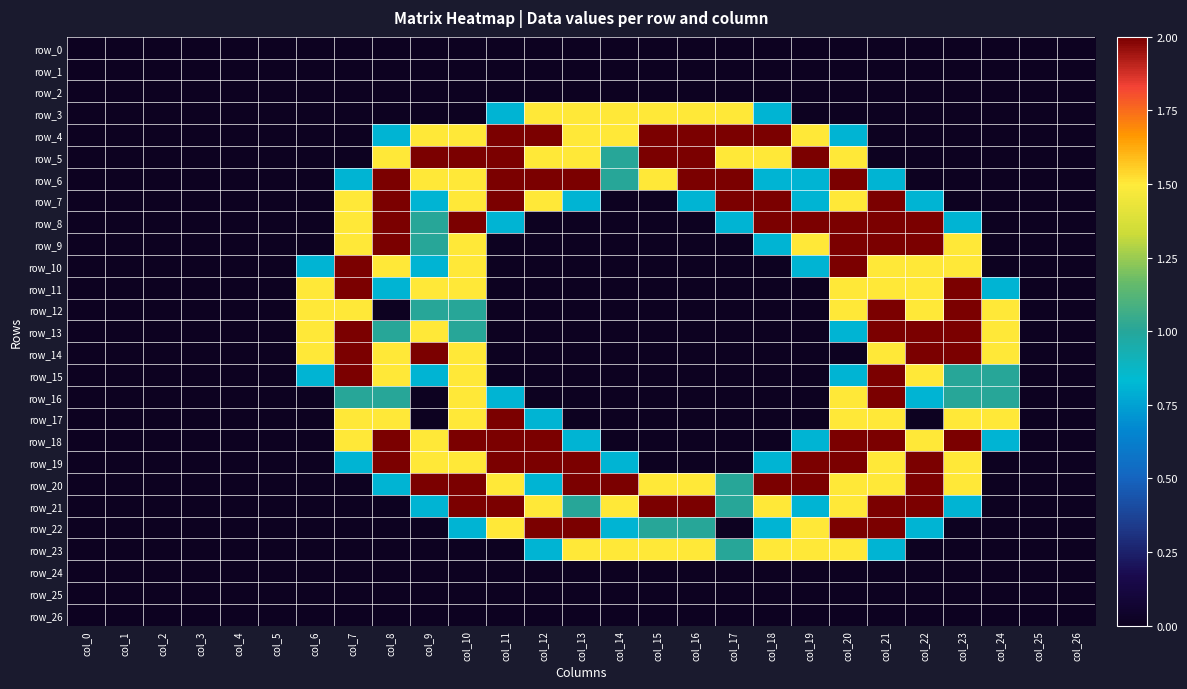

Reading left to right, list all the values displayed in this chart.

row_0: col_0=0.0	col_1=0.0	col_2=0.0	col_3=0.0	col_4=0.0	col_5=0.0	col_6=0.0	col_7=0.0	col_8=0.0	col_9=0.0	col_10=0.0	col_11=0.0	col_12=0.0	col_13=0.0	col_14=0.0	col_15=0.0	col_16=0.0	col_17=0.0	col_18=0.0	col_19=0.0	col_20=0.0	col_21=0.0	col_22=0.0	col_23=0.0	col_24=0.0	col_25=0.0	col_26=0.0
row_1: col_0=0.0	col_1=0.0	col_2=0.0	col_3=0.0	col_4=0.0	col_5=0.0	col_6=0.0	col_7=0.0	col_8=0.0	col_9=0.0	col_10=0.0	col_11=0.0	col_12=0.0	col_13=0.0	col_14=0.0	col_15=0.0	col_16=0.0	col_17=0.0	col_18=0.0	col_19=0.0	col_20=0.0	col_21=0.0	col_22=0.0	col_23=0.0	col_24=0.0	col_25=0.0	col_26=0.0
row_2: col_0=0.0	col_1=0.0	col_2=0.0	col_3=0.0	col_4=0.0	col_5=0.0	col_6=0.0	col_7=0.0	col_8=0.0	col_9=0.0	col_10=0.0	col_11=0.0	col_12=0.0	col_13=0.0	col_14=0.0	col_15=0.0	col_16=0.0	col_17=0.0	col_18=0.0	col_19=0.0	col_20=0.0	col_21=0.0	col_22=0.0	col_23=0.0	col_24=0.0	col_25=0.0	col_26=0.0
row_3: col_0=0.0	col_1=0.0	col_2=0.0	col_3=0.0	col_4=0.0	col_5=0.0	col_6=0.0	col_7=0.0	col_8=0.0	col_9=0.0	col_10=0.0	col_11=0.8	col_12=1.5	col_13=1.5	col_14=1.5	col_15=1.5	col_16=1.5	col_17=1.5	col_18=0.8	col_19=0.0	col_20=0.0	col_21=0.0	col_22=0.0	col_23=0.0	col_24=0.0	col_25=0.0	col_26=0.0
row_4: col_0=0.0	col_1=0.0	col_2=0.0	col_3=0.0	col_4=0.0	col_5=0.0	col_6=0.0	col_7=0.0	col_8=0.8	col_9=1.5	col_10=1.5	col_11=2.0	col_12=2.0	col_13=1.5	col_14=1.5	col_15=2.0	col_16=2.0	col_17=2.0	col_18=2.0	col_19=1.5	col_20=0.8	col_21=0.0	col_22=0.0	col_23=0.0	col_24=0.0	col_25=0.0	col_26=0.0
row_5: col_0=0.0	col_1=0.0	col_2=0.0	col_3=0.0	col_4=0.0	col_5=0.0	col_6=0.0	col_7=0.0	col_8=1.5	col_9=2.0	col_10=2.0	col_11=2.0	col_12=1.5	col_13=1.5	col_14=1.0	col_15=2.0	col_16=2.0	col_17=1.5	col_18=1.5	col_19=2.0	col_20=1.5	col_21=0.0	col_22=0.0	col_23=0.0	col_24=0.0	col_25=0.0	col_26=0.0
row_6: col_0=0.0	col_1=0.0	col_2=0.0	col_3=0.0	col_4=0.0	col_5=0.0	col_6=0.0	col_7=0.8	col_8=2.0	col_9=1.5	col_10=1.5	col_11=2.0	col_12=2.0	col_13=2.0	col_14=1.0	col_15=1.5	col_16=2.0	col_17=2.0	col_18=0.8	col_19=0.8	col_20=2.0	col_21=0.8	col_22=0.0	col_23=0.0	col_24=0.0	col_25=0.0	col_26=0.0
row_7: col_0=0.0	col_1=0.0	col_2=0.0	col_3=0.0	col_4=0.0	col_5=0.0	col_6=0.0	col_7=1.5	col_8=2.0	col_9=0.8	col_10=1.5	col_11=2.0	col_12=1.5	col_13=0.8	col_14=0.0	col_15=0.0	col_16=0.8	col_17=2.0	col_18=2.0	col_19=0.8	col_20=1.5	col_21=2.0	col_22=0.8	col_23=0.0	col_24=0.0	col_25=0.0	col_26=0.0
row_8: col_0=0.0	col_1=0.0	col_2=0.0	col_3=0.0	col_4=0.0	col_5=0.0	col_6=0.0	col_7=1.5	col_8=2.0	col_9=1.0	col_10=2.0	col_11=0.8	col_12=0.0	col_13=0.0	col_14=0.0	col_15=0.0	col_16=0.0	col_17=0.8	col_18=2.0	col_19=2.0	col_20=2.0	col_21=2.0	col_22=2.0	col_23=0.8	col_24=0.0	col_25=0.0	col_26=0.0
row_9: col_0=0.0	col_1=0.0	col_2=0.0	col_3=0.0	col_4=0.0	col_5=0.0	col_6=0.0	col_7=1.5	col_8=2.0	col_9=1.0	col_10=1.5	col_11=0.0	col_12=0.0	col_13=0.0	col_14=0.0	col_15=0.0	col_16=0.0	col_17=0.0	col_18=0.8	col_19=1.5	col_20=2.0	col_21=2.0	col_22=2.0	col_23=1.5	col_24=0.0	col_25=0.0	col_26=0.0
row_10: col_0=0.0	col_1=0.0	col_2=0.0	col_3=0.0	col_4=0.0	col_5=0.0	col_6=0.8	col_7=2.0	col_8=1.5	col_9=0.8	col_10=1.5	col_11=0.0	col_12=0.0	col_13=0.0	col_14=0.0	col_15=0.0	col_16=0.0	col_17=0.0	col_18=0.0	col_19=0.8	col_20=2.0	col_21=1.5	col_22=1.5	col_23=1.5	col_24=0.0	col_25=0.0	col_26=0.0
row_11: col_0=0.0	col_1=0.0	col_2=0.0	col_3=0.0	col_4=0.0	col_5=0.0	col_6=1.5	col_7=2.0	col_8=0.8	col_9=1.5	col_10=1.5	col_11=0.0	col_12=0.0	col_13=0.0	col_14=0.0	col_15=0.0	col_16=0.0	col_17=0.0	col_18=0.0	col_19=0.0	col_20=1.5	col_21=1.5	col_22=1.5	col_23=2.0	col_24=0.8	col_25=0.0	col_26=0.0
row_12: col_0=0.0	col_1=0.0	col_2=0.0	col_3=0.0	col_4=0.0	col_5=0.0	col_6=1.5	col_7=1.5	col_8=0.0	col_9=1.0	col_10=1.0	col_11=0.0	col_12=0.0	col_13=0.0	col_14=0.0	col_15=0.0	col_16=0.0	col_17=0.0	col_18=0.0	col_19=0.0	col_20=1.5	col_21=2.0	col_22=1.5	col_23=2.0	col_24=1.5	col_25=0.0	col_26=0.0
row_13: col_0=0.0	col_1=0.0	col_2=0.0	col_3=0.0	col_4=0.0	col_5=0.0	col_6=1.5	col_7=2.0	col_8=1.0	col_9=1.5	col_10=1.0	col_11=0.0	col_12=0.0	col_13=0.0	col_14=0.0	col_15=0.0	col_16=0.0	col_17=0.0	col_18=0.0	col_19=0.0	col_20=0.8	col_21=2.0	col_22=2.0	col_23=2.0	col_24=1.5	col_25=0.0	col_26=0.0
row_14: col_0=0.0	col_1=0.0	col_2=0.0	col_3=0.0	col_4=0.0	col_5=0.0	col_6=1.5	col_7=2.0	col_8=1.5	col_9=2.0	col_10=1.5	col_11=0.0	col_12=0.0	col_13=0.0	col_14=0.0	col_15=0.0	col_16=0.0	col_17=0.0	col_18=0.0	col_19=0.0	col_20=0.0	col_21=1.5	col_22=2.0	col_23=2.0	col_24=1.5	col_25=0.0	col_26=0.0
row_15: col_0=0.0	col_1=0.0	col_2=0.0	col_3=0.0	col_4=0.0	col_5=0.0	col_6=0.8	col_7=2.0	col_8=1.5	col_9=0.8	col_10=1.5	col_11=0.0	col_12=0.0	col_13=0.0	col_14=0.0	col_15=0.0	col_16=0.0	col_17=0.0	col_18=0.0	col_19=0.0	col_20=0.8	col_21=2.0	col_22=1.5	col_23=1.0	col_24=1.0	col_25=0.0	col_26=0.0
row_16: col_0=0.0	col_1=0.0	col_2=0.0	col_3=0.0	col_4=0.0	col_5=0.0	col_6=0.0	col_7=1.0	col_8=1.0	col_9=0.0	col_10=1.5	col_11=0.8	col_12=0.0	col_13=0.0	col_14=0.0	col_15=0.0	col_16=0.0	col_17=0.0	col_18=0.0	col_19=0.0	col_20=1.5	col_21=2.0	col_22=0.8	col_23=1.0	col_24=1.0	col_25=0.0	col_26=0.0
row_17: col_0=0.0	col_1=0.0	col_2=0.0	col_3=0.0	col_4=0.0	col_5=0.0	col_6=0.0	col_7=1.5	col_8=1.5	col_9=0.0	col_10=1.5	col_11=2.0	col_12=0.8	col_13=0.0	col_14=0.0	col_15=0.0	col_16=0.0	col_17=0.0	col_18=0.0	col_19=0.0	col_20=1.5	col_21=1.5	col_22=0.0	col_23=1.5	col_24=1.5	col_25=0.0	col_26=0.0
row_18: col_0=0.0	col_1=0.0	col_2=0.0	col_3=0.0	col_4=0.0	col_5=0.0	col_6=0.0	col_7=1.5	col_8=2.0	col_9=1.5	col_10=2.0	col_11=2.0	col_12=2.0	col_13=0.8	col_14=0.0	col_15=0.0	col_16=0.0	col_17=0.0	col_18=0.0	col_19=0.8	col_20=2.0	col_21=2.0	col_22=1.5	col_23=2.0	col_24=0.8	col_25=0.0	col_26=0.0
row_19: col_0=0.0	col_1=0.0	col_2=0.0	col_3=0.0	col_4=0.0	col_5=0.0	col_6=0.0	col_7=0.8	col_8=2.0	col_9=1.5	col_10=1.5	col_11=2.0	col_12=2.0	col_13=2.0	col_14=0.8	col_15=0.0	col_16=0.0	col_17=0.0	col_18=0.8	col_19=2.0	col_20=2.0	col_21=1.5	col_22=2.0	col_23=1.5	col_24=0.0	col_25=0.0	col_26=0.0
row_20: col_0=0.0	col_1=0.0	col_2=0.0	col_3=0.0	col_4=0.0	col_5=0.0	col_6=0.0	col_7=0.0	col_8=0.8	col_9=2.0	col_10=2.0	col_11=1.5	col_12=0.8	col_13=2.0	col_14=2.0	col_15=1.5	col_16=1.5	col_17=1.0	col_18=2.0	col_19=2.0	col_20=1.5	col_21=1.5	col_22=2.0	col_23=1.5	col_24=0.0	col_25=0.0	col_26=0.0
row_21: col_0=0.0	col_1=0.0	col_2=0.0	col_3=0.0	col_4=0.0	col_5=0.0	col_6=0.0	col_7=0.0	col_8=0.0	col_9=0.8	col_10=2.0	col_11=2.0	col_12=1.5	col_13=1.0	col_14=1.5	col_15=2.0	col_16=2.0	col_17=1.0	col_18=1.5	col_19=0.8	col_20=1.5	col_21=2.0	col_22=2.0	col_23=0.8	col_24=0.0	col_25=0.0	col_26=0.0
row_22: col_0=0.0	col_1=0.0	col_2=0.0	col_3=0.0	col_4=0.0	col_5=0.0	col_6=0.0	col_7=0.0	col_8=0.0	col_9=0.0	col_10=0.8	col_11=1.5	col_12=2.0	col_13=2.0	col_14=0.8	col_15=1.0	col_16=1.0	col_17=0.0	col_18=0.8	col_19=1.5	col_20=2.0	col_21=2.0	col_22=0.8	col_23=0.0	col_24=0.0	col_25=0.0	col_26=0.0
row_23: col_0=0.0	col_1=0.0	col_2=0.0	col_3=0.0	col_4=0.0	col_5=0.0	col_6=0.0	col_7=0.0	col_8=0.0	col_9=0.0	col_10=0.0	col_11=0.0	col_12=0.8	col_13=1.5	col_14=1.5	col_15=1.5	col_16=1.5	col_17=1.0	col_18=1.5	col_19=1.5	col_20=1.5	col_21=0.8	col_22=0.0	col_23=0.0	col_24=0.0	col_25=0.0	col_26=0.0
row_24: col_0=0.0	col_1=0.0	col_2=0.0	col_3=0.0	col_4=0.0	col_5=0.0	col_6=0.0	col_7=0.0	col_8=0.0	col_9=0.0	col_10=0.0	col_11=0.0	col_12=0.0	col_13=0.0	col_14=0.0	col_15=0.0	col_16=0.0	col_17=0.0	col_18=0.0	col_19=0.0	col_20=0.0	col_21=0.0	col_22=0.0	col_23=0.0	col_24=0.0	col_25=0.0	col_26=0.0
row_25: col_0=0.0	col_1=0.0	col_2=0.0	col_3=0.0	col_4=0.0	col_5=0.0	col_6=0.0	col_7=0.0	col_8=0.0	col_9=0.0	col_10=0.0	col_11=0.0	col_12=0.0	col_13=0.0	col_14=0.0	col_15=0.0	col_16=0.0	col_17=0.0	col_18=0.0	col_19=0.0	col_20=0.0	col_21=0.0	col_22=0.0	col_23=0.0	col_24=0.0	col_25=0.0	col_26=0.0
row_26: col_0=0.0	col_1=0.0	col_2=0.0	col_3=0.0	col_4=0.0	col_5=0.0	col_6=0.0	col_7=0.0	col_8=0.0	col_9=0.0	col_10=0.0	col_11=0.0	col_12=0.0	col_13=0.0	col_14=0.0	col_15=0.0	col_16=0.0	col_17=0.0	col_18=0.0	col_19=0.0	col_20=0.0	col_21=0.0	col_22=0.0	col_23=0.0	col_24=0.0	col_25=0.0	col_26=0.0